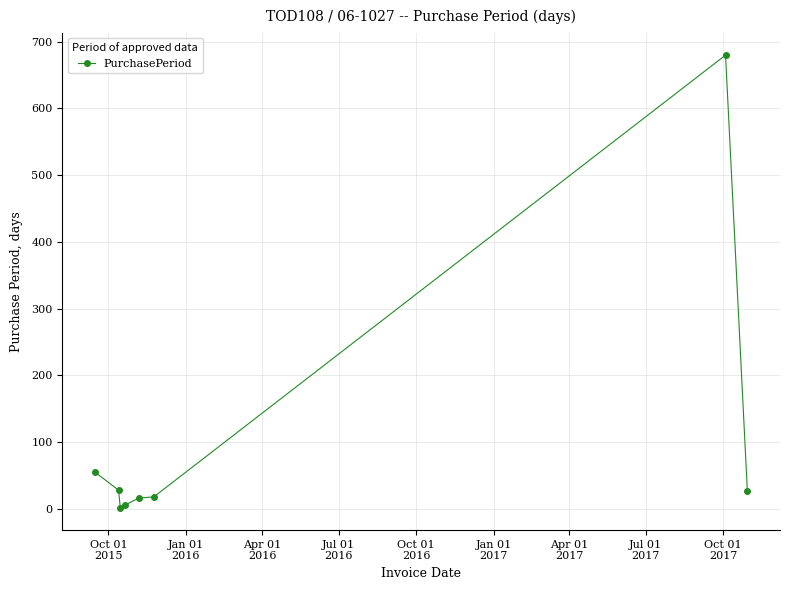

What is the sum of all values?

831